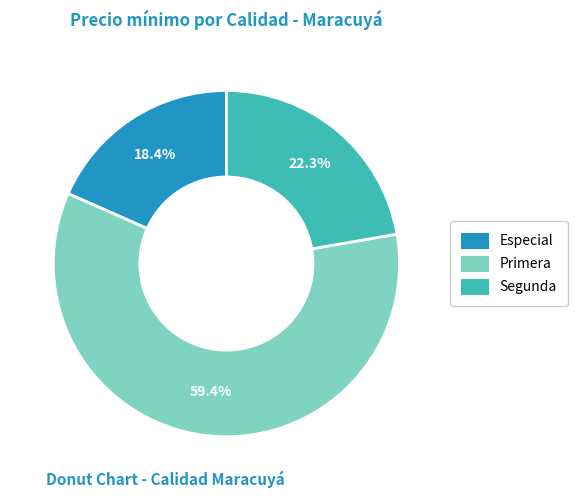

Is there any slice that represents more than half of the pie?

Yes